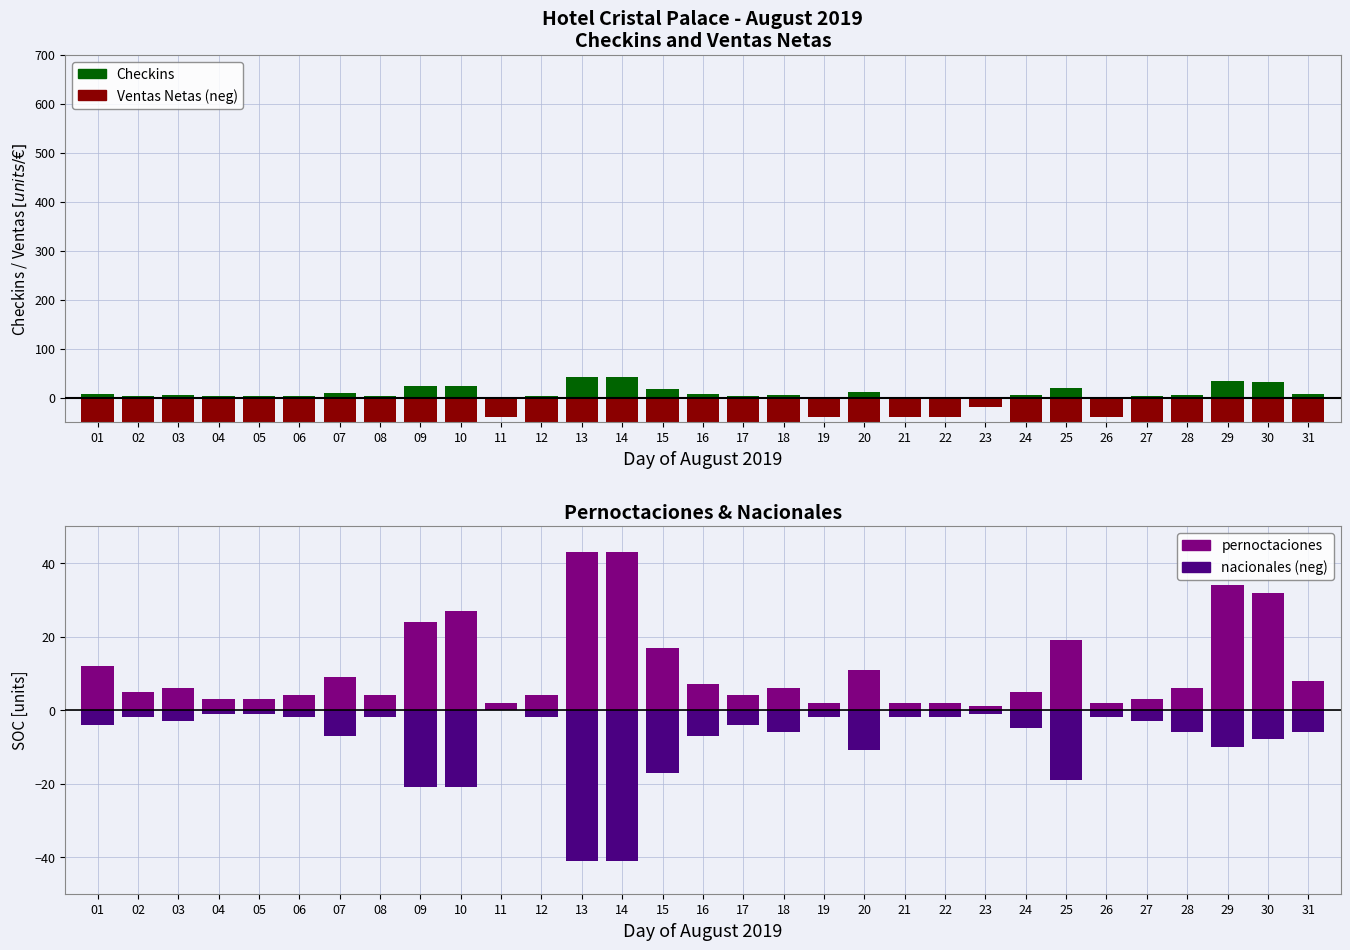

Reading left to right, transcribe all the data shown in this chart.

checkins: 01=8	02=4	03=5	04=3	05=3	06=4	07=9	08=4	09=23	10=23	11=2	12=4	13=43	14=43	15=17	16=7	17=4	18=6	19=2	20=11	21=2	22=2	23=1	24=5	25=19	26=2	27=3	28=6	29=34	30=32	31=8
ventas netas: 01=-240	02=-100	03=-120	04=-60	05=-60	06=-80	07=-135	08=-80	09=-360	10=-405	11=-40	12=-80	13=-645	14=-645	15=-340	16=-105	17=-60	18=-120	19=-40	20=-220	21=-40	22=-40	23=-20	24=-100	25=-380	26=-40	27=-60	28=-120	29=-510	30=-480	31=-120
pernoctaciones: 01=12	02=5	03=6	04=3	05=3	06=4	07=9	08=4	09=24	10=27	11=2	12=4	13=43	14=43	15=17	16=7	17=4	18=6	19=2	20=11	21=2	22=2	23=1	24=5	25=19	26=2	27=3	28=6	29=34	30=32	31=8
nacionales: 01=-4	02=-2	03=-3	04=-1	05=-1	06=-2	07=-7	08=-2	09=-21	10=-21	11=0	12=-2	13=-41	14=-41	15=-17	16=-7	17=-4	18=-6	19=-2	20=-11	21=-2	22=-2	23=-1	24=-5	25=-19	26=-2	27=-3	28=-6	29=-10	30=-8	31=-6